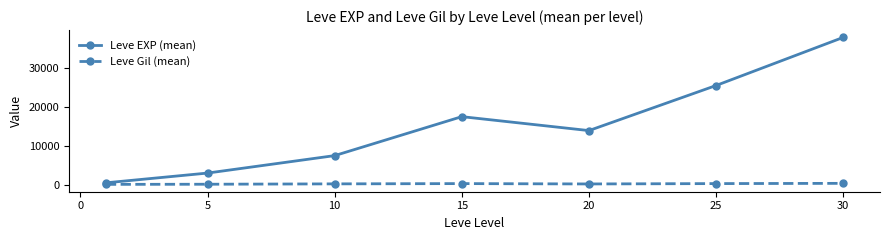

List the series in order of their overall mean, highest first.

Leve EXP (mean), Leve Gil (mean)